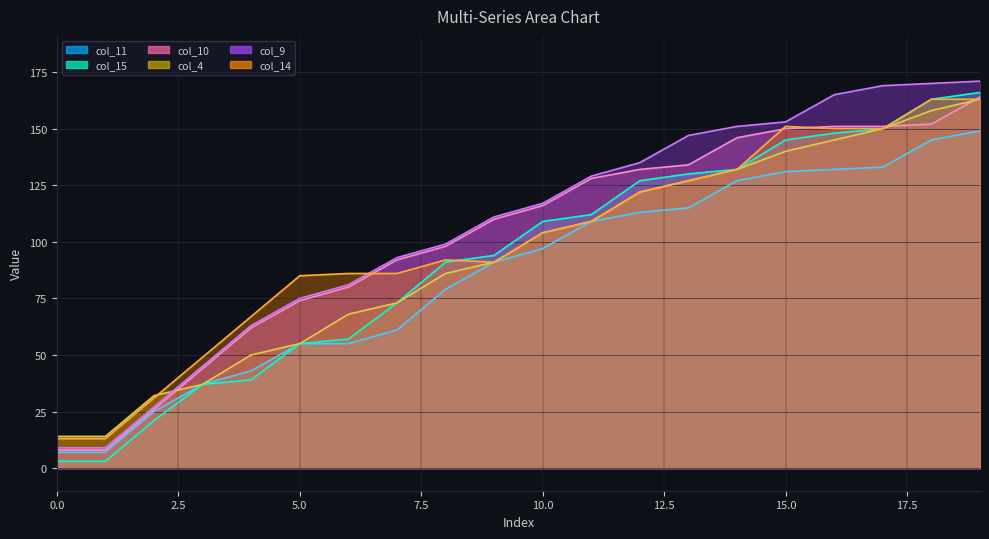

The col_11 series shows 25 at 2. True or false?

True